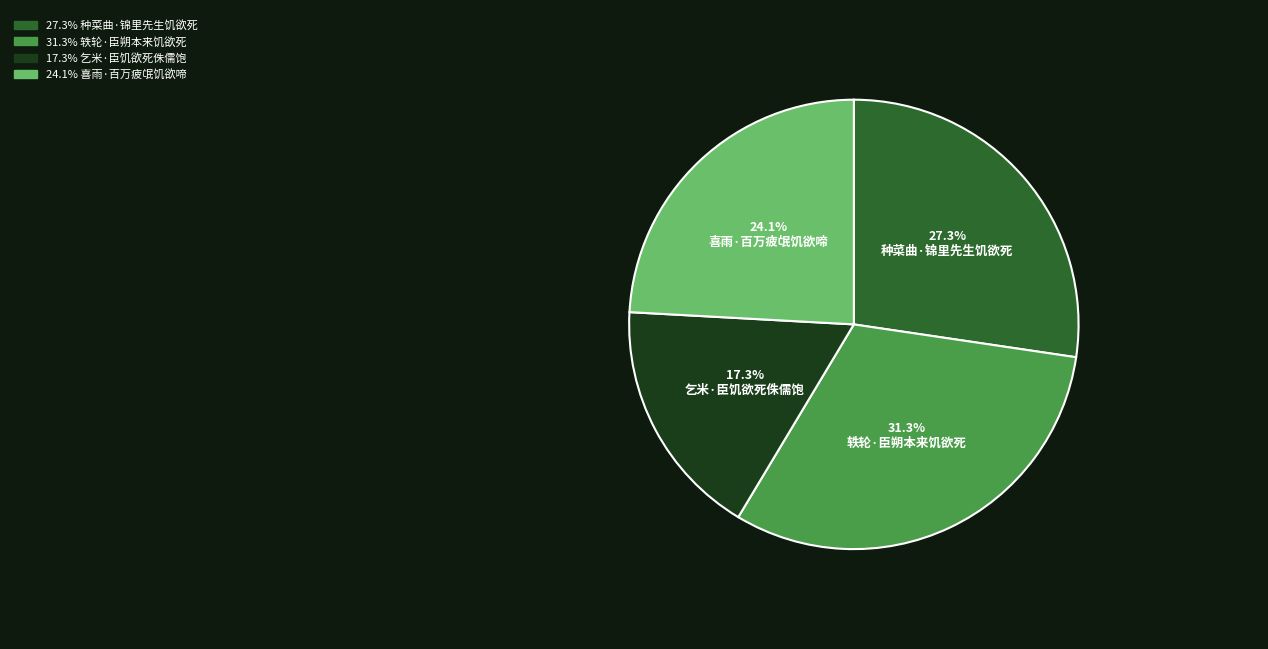

Is there any slice that represents more than half of the pie?

No